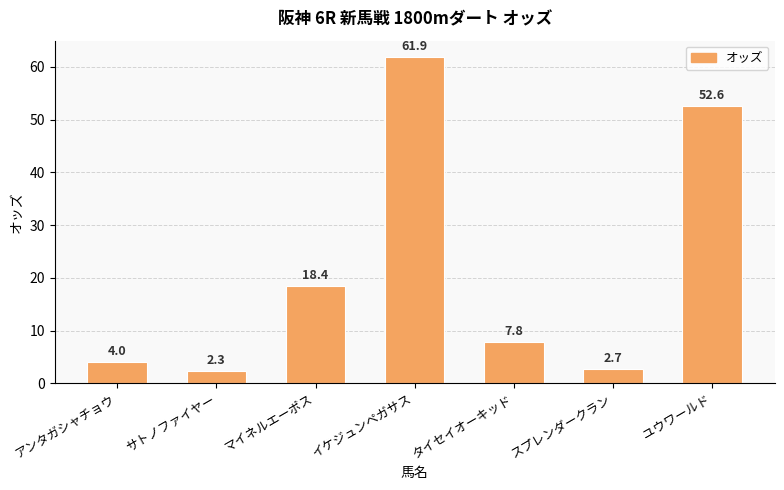

How many series are shown in this chart?

1